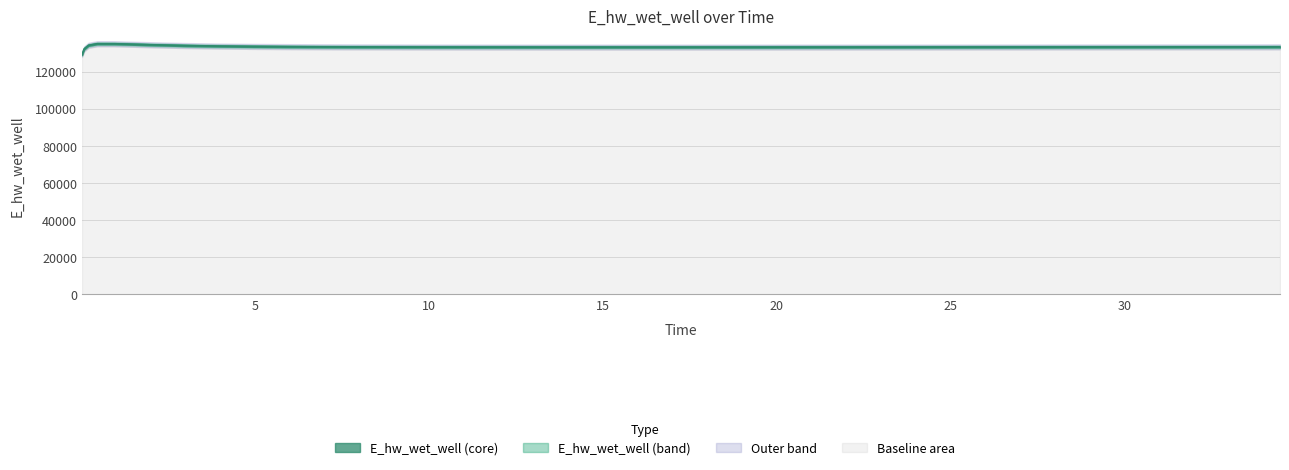

What is the minimum value shown in the chart?

129231.0